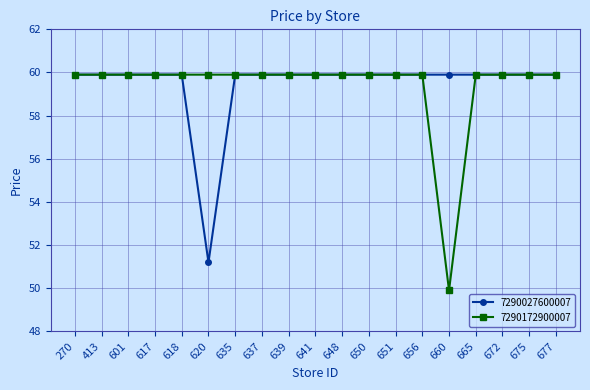

The 7290172900007 series shows 29.1 at 641. True or false?

False